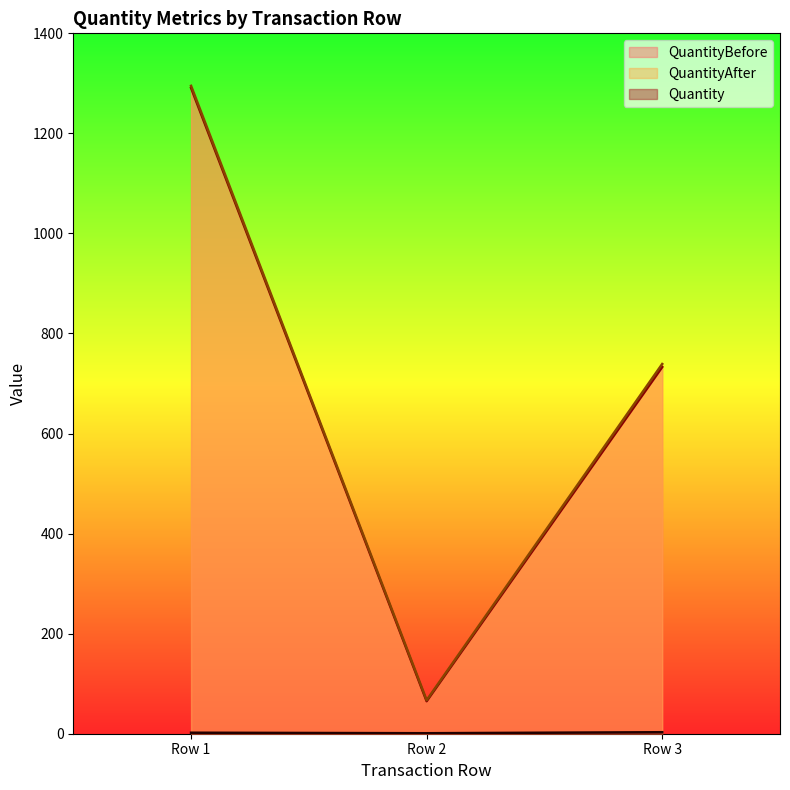

At how many categories does at least one series exceed 627?

2